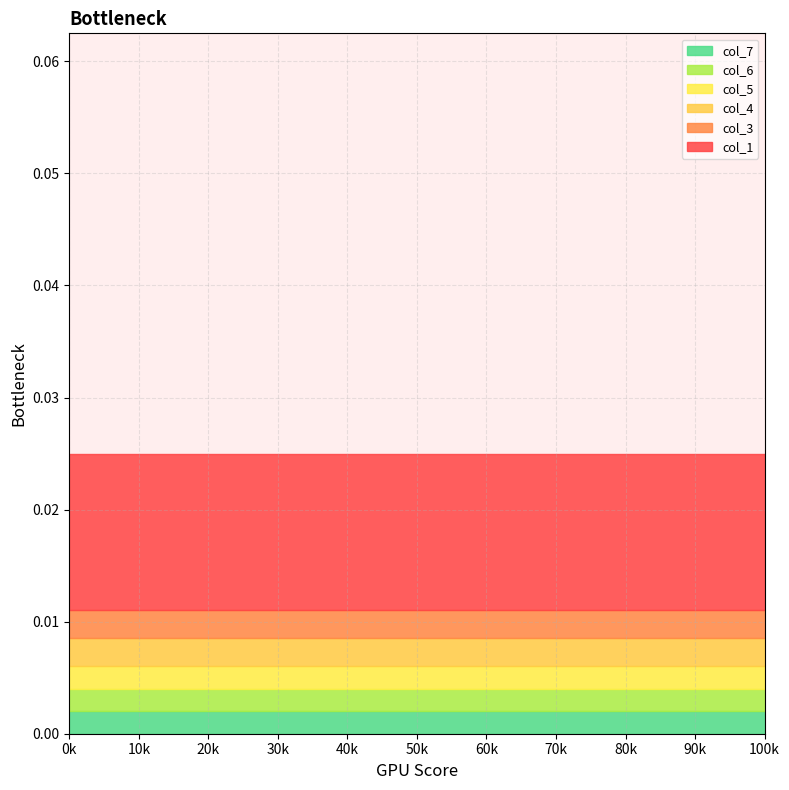

True or false: col_3 and col_1 cross at least once.

False